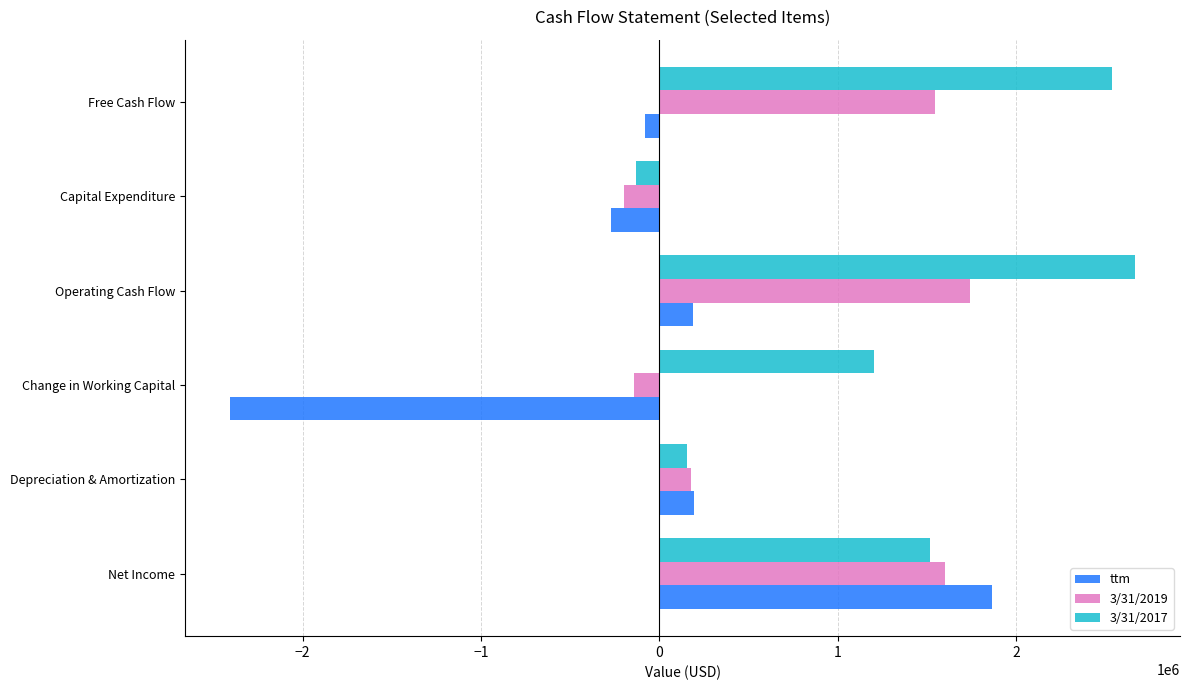

At which category is the sum across all series the highest?

Net Income